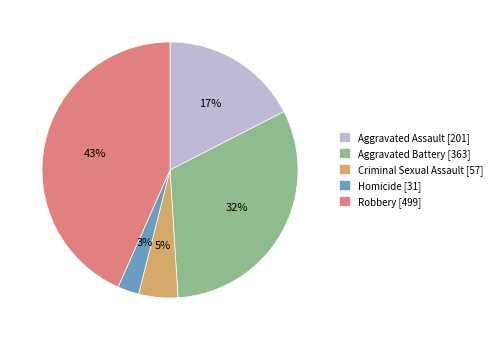

Which slice is the largest?

Robbery